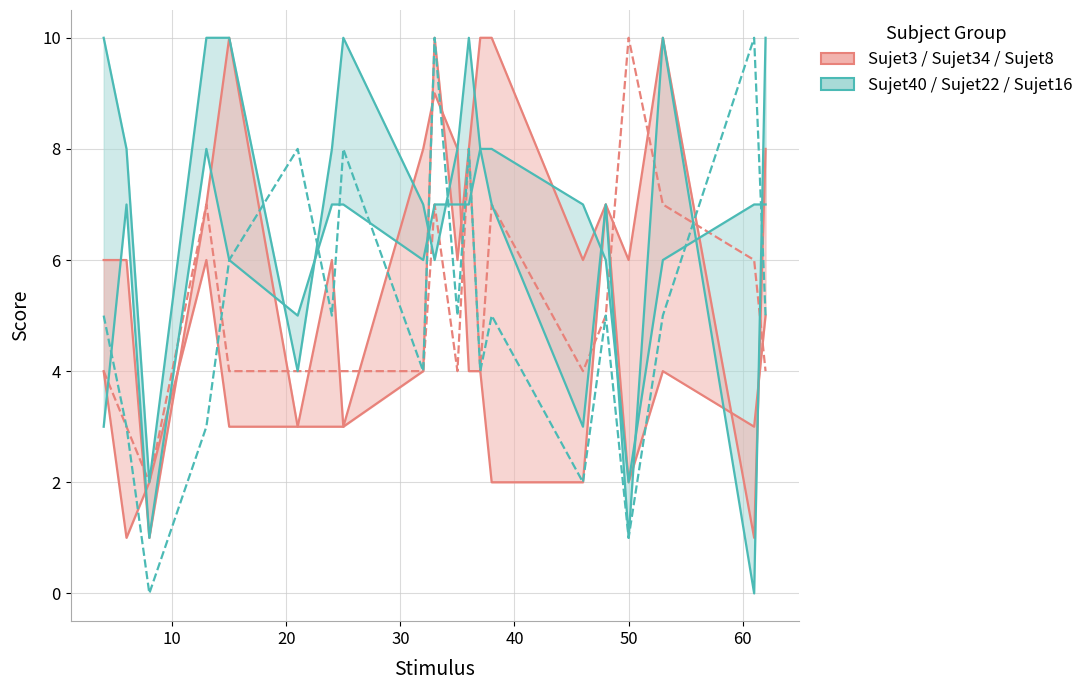

True or false: Sujet16 has more than 2 interior local peaks.

False